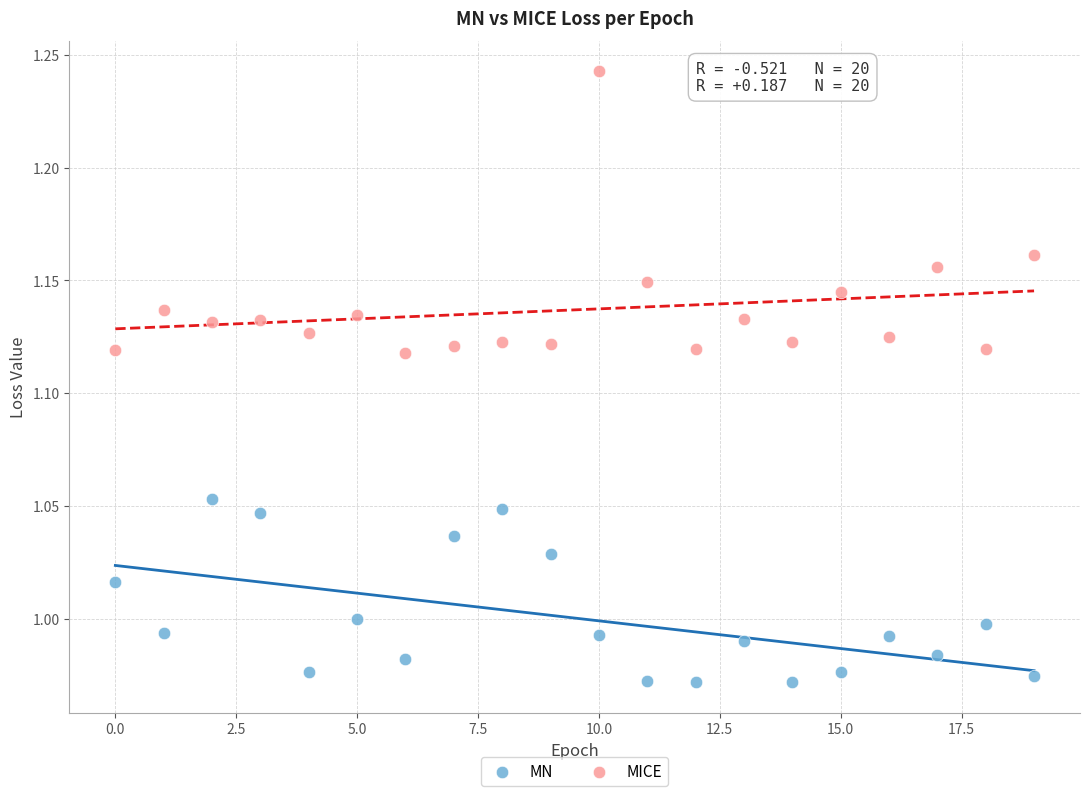

Which series has the largest Y range (max minus min)?

MICE